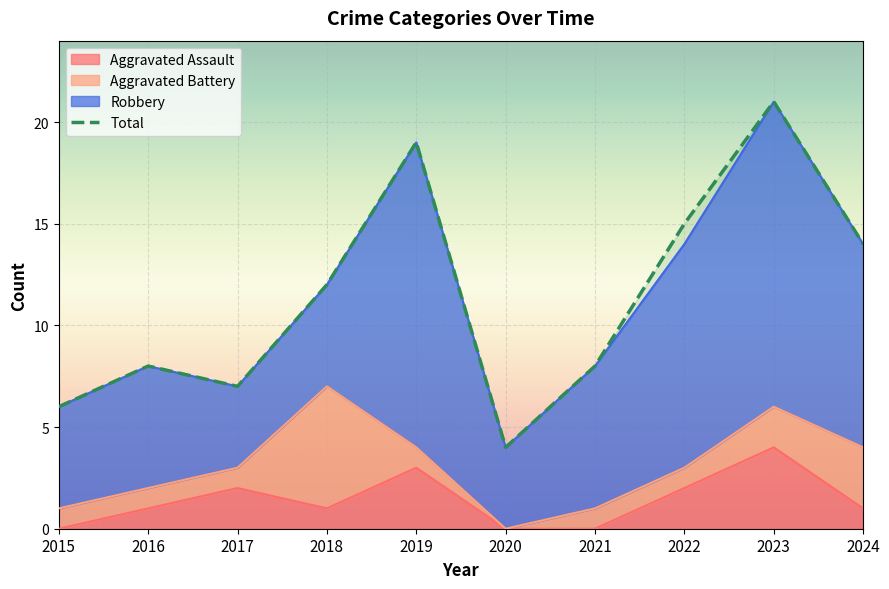

Reading left to right, what are all the values shown in this chart?

Aggravated Assault: 0	1	2	1	3	0	0	2	4	1
Total: 6	8	7	12	19	4	8	15	21	14